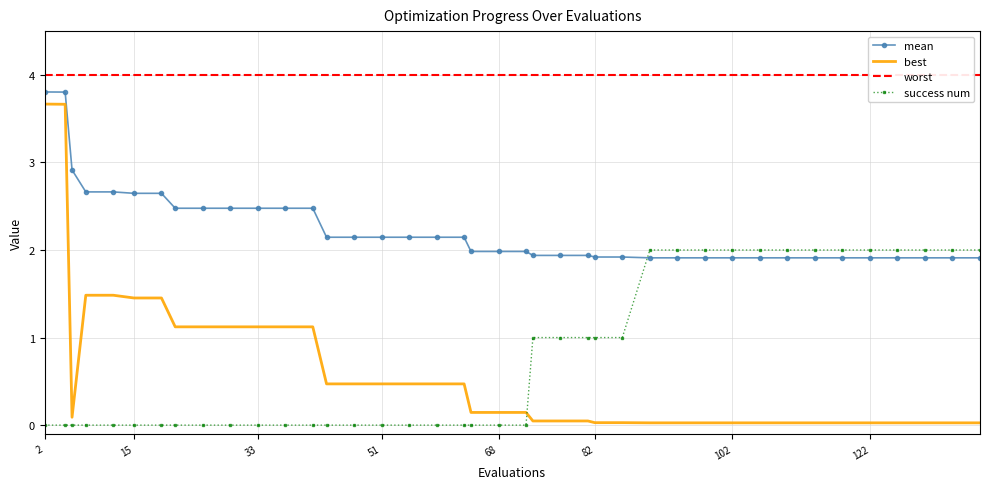

How many times do success num and mean cross each other?

1